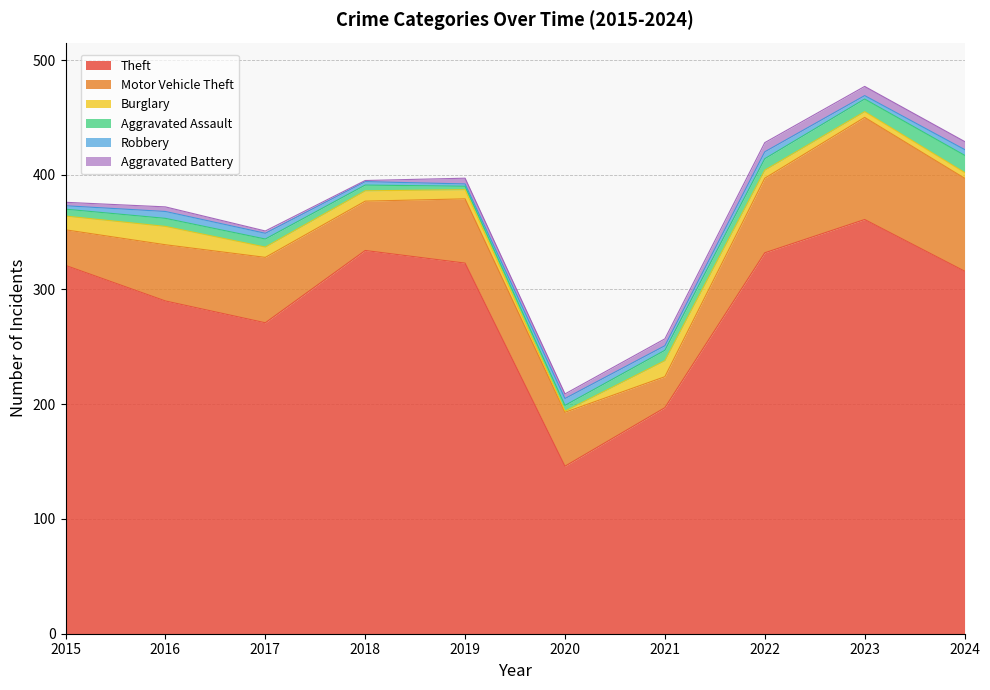

Where do Burglary and Robbery first cross each other?

2019 and 2020